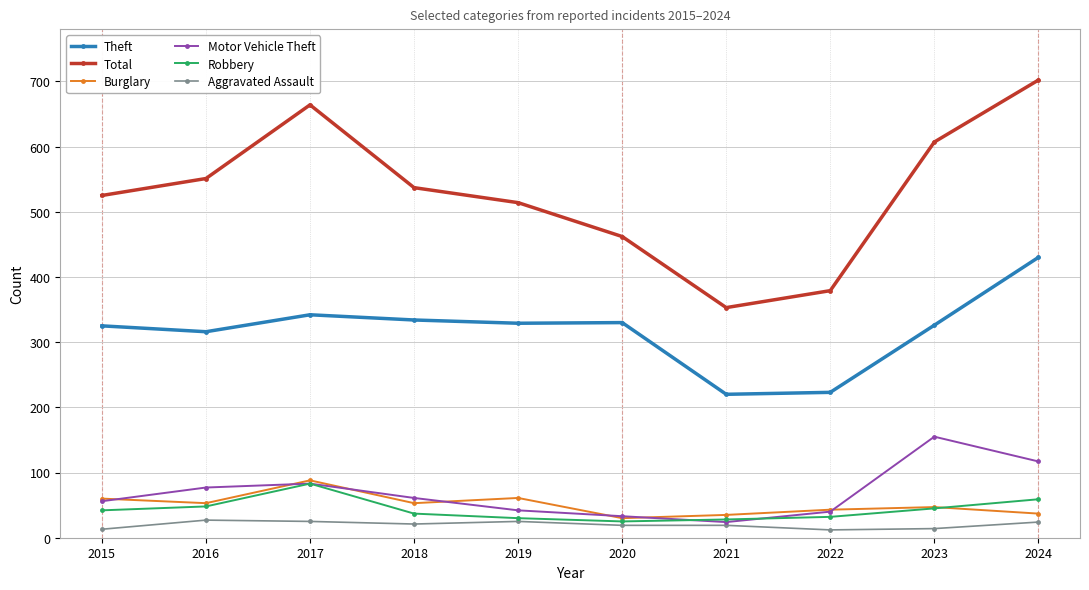

Which label corresponds to the largest value in the chart?

2024